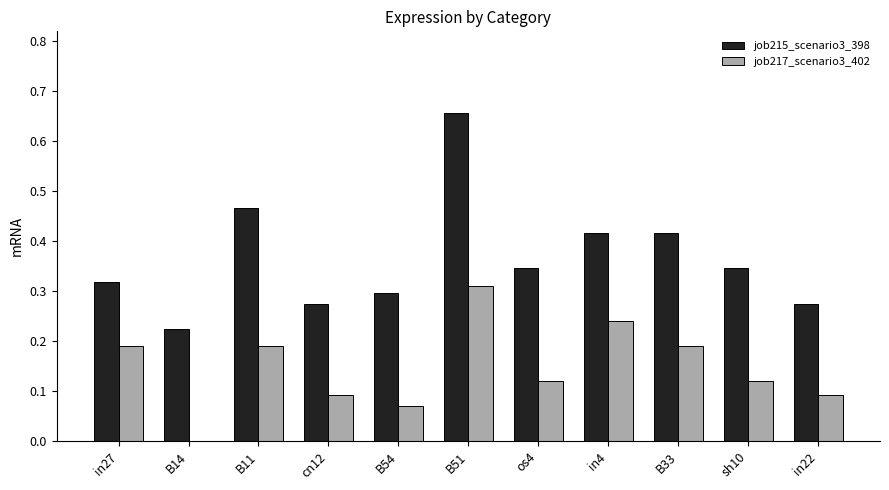

Between B33 and in22, which series saw the biggest shift?

job215_scenario3_398